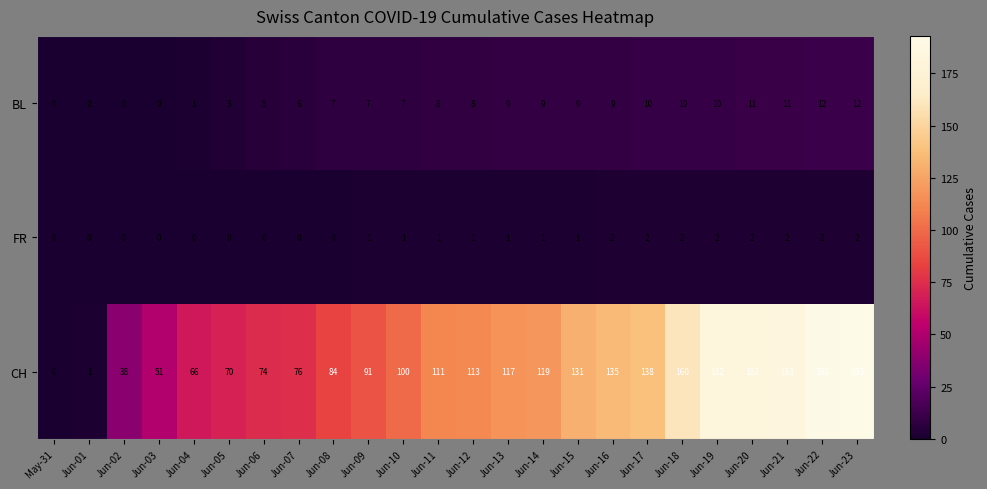

Which series has the largest range (max minus min)?

CH